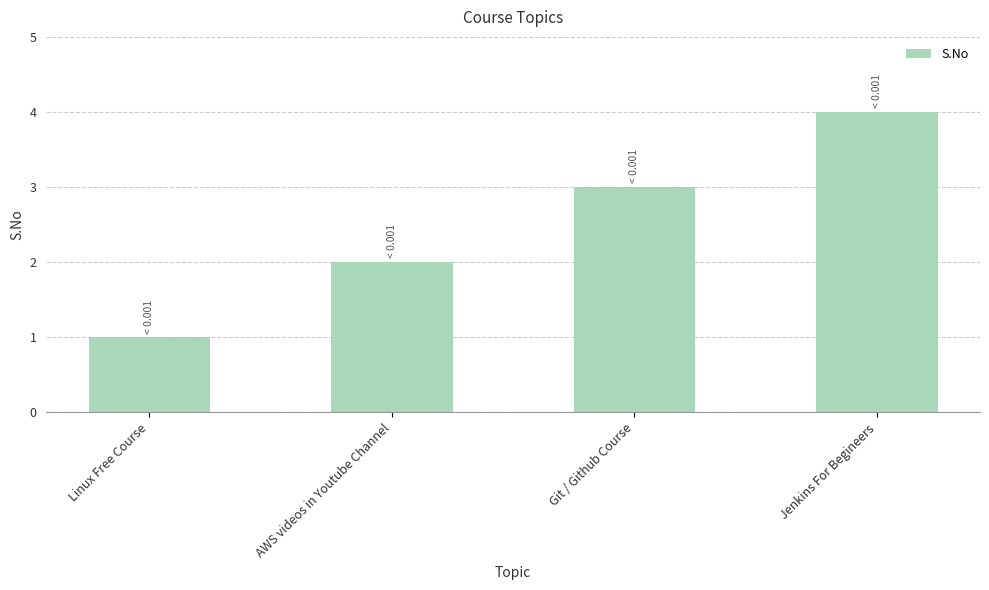

What is the change in value from AWS videos in Youtube Channel to Git / Github Course?

+1